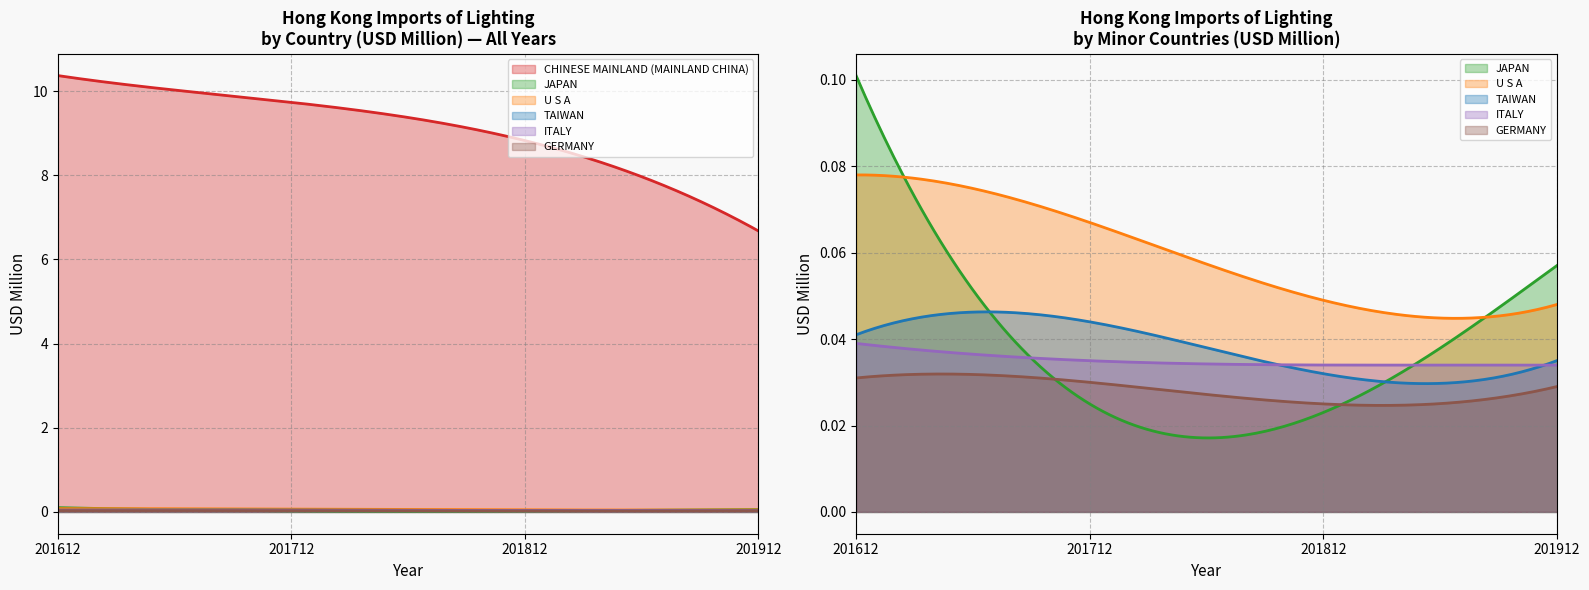

At how many categories does at least one series exceed 2?

4